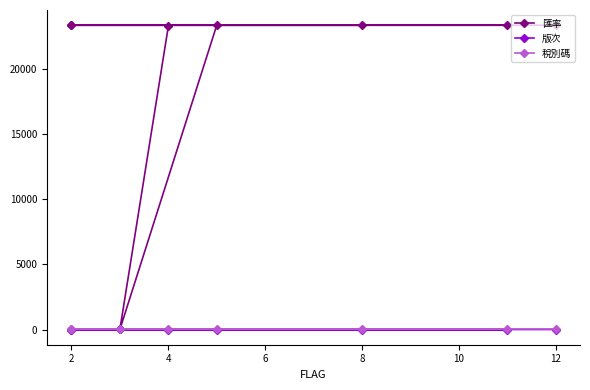

True or false: 稅別碼 and 匯率 cross at least once.

True